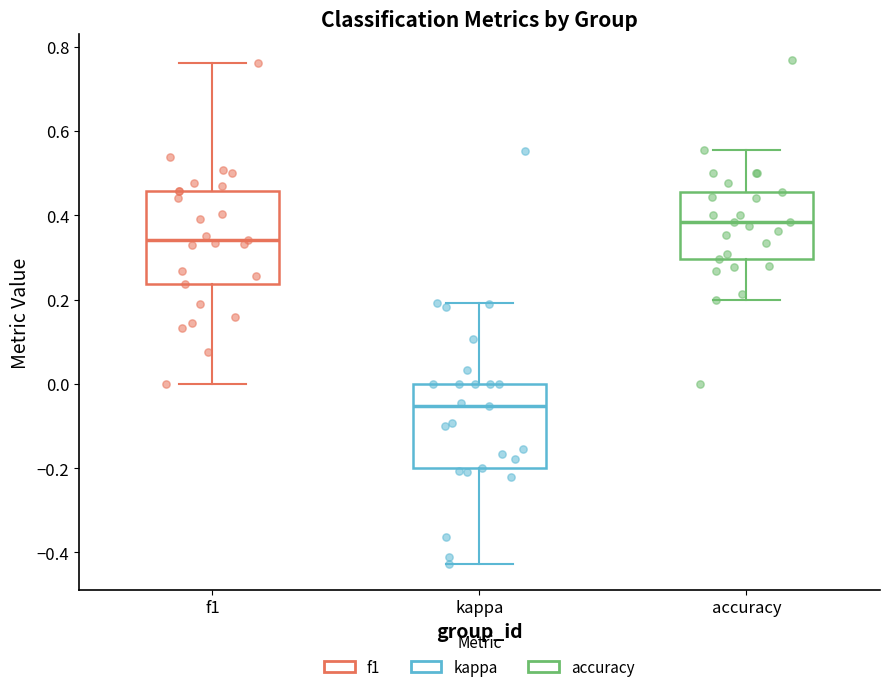

Which box has the lowest median line?

kappa